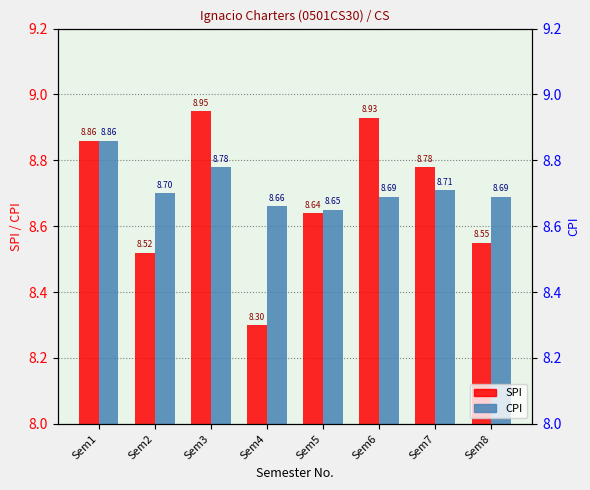

How many distinct data groups are displayed?

2